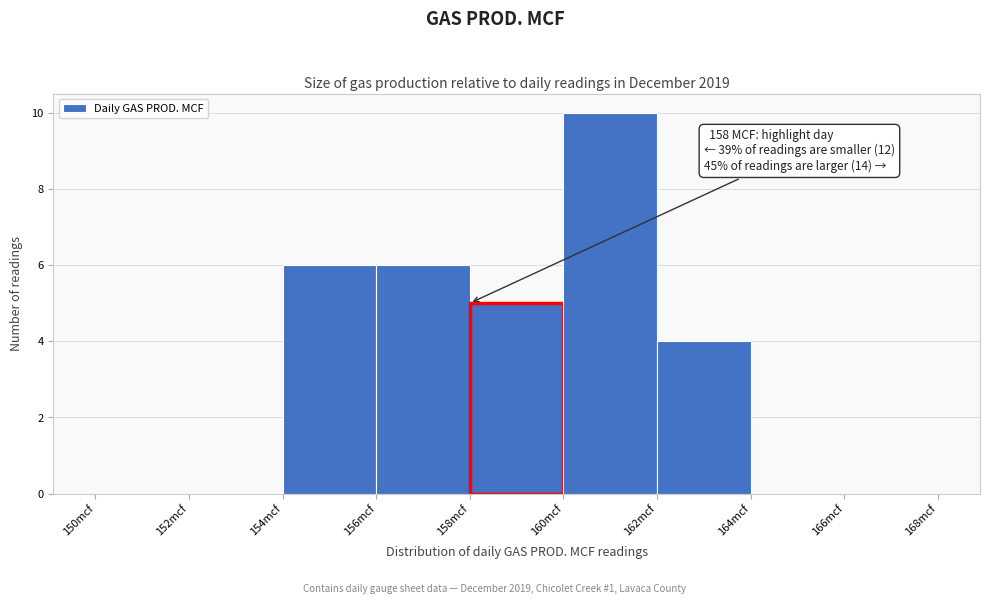

Over which range of the x-axis is the bar tallest?

160 to 162